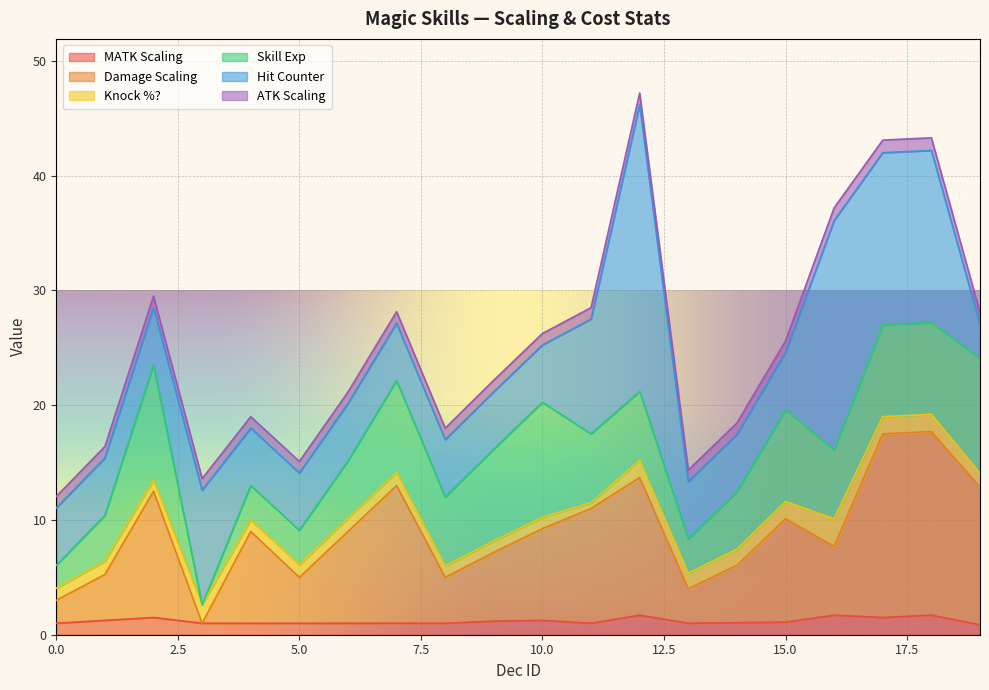

How many lines are shown in the chart?

6